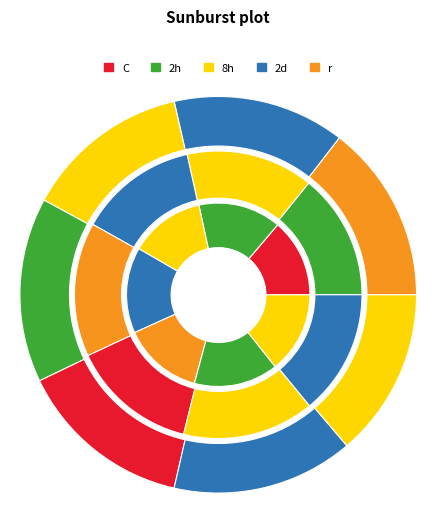

Does 1 represent more than half of the total?

No